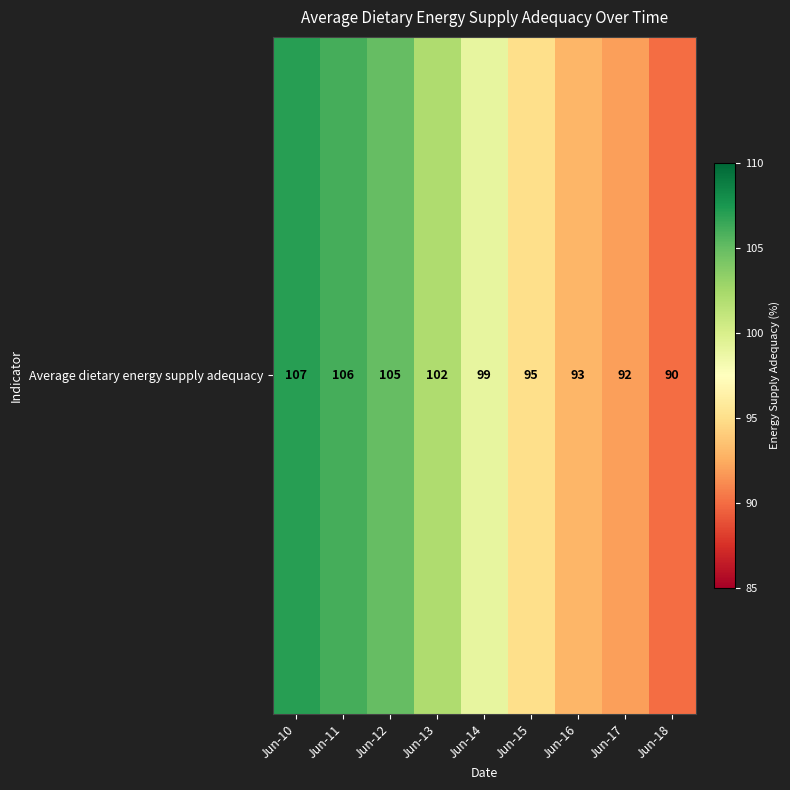

The chart shows a value of 99 at Jun-14. True or false?

True